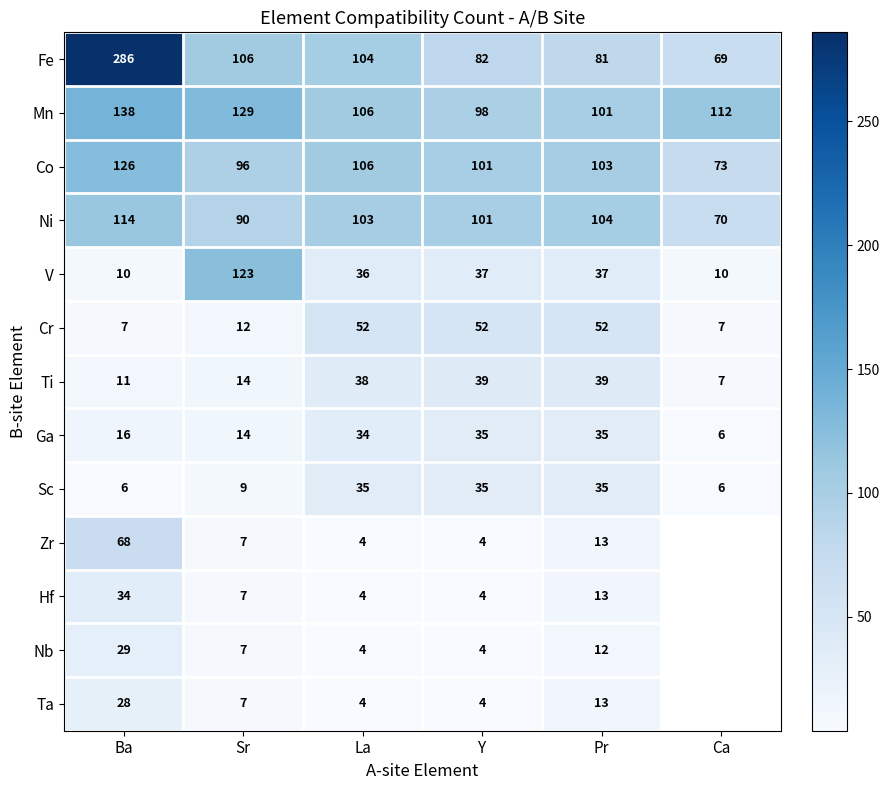

At how many categories does at least one series exceed 182?

1